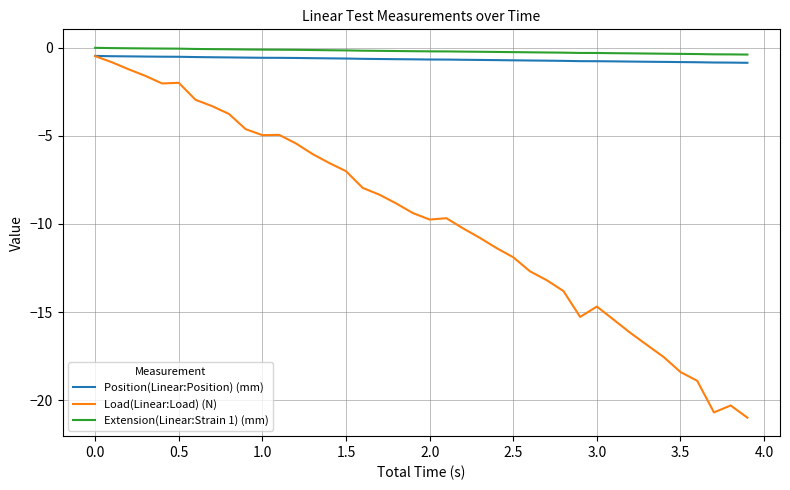

True or false: Extension(Linear:Strain 1) (mm) and Load(Linear:Load) (N) cross at least once.

False